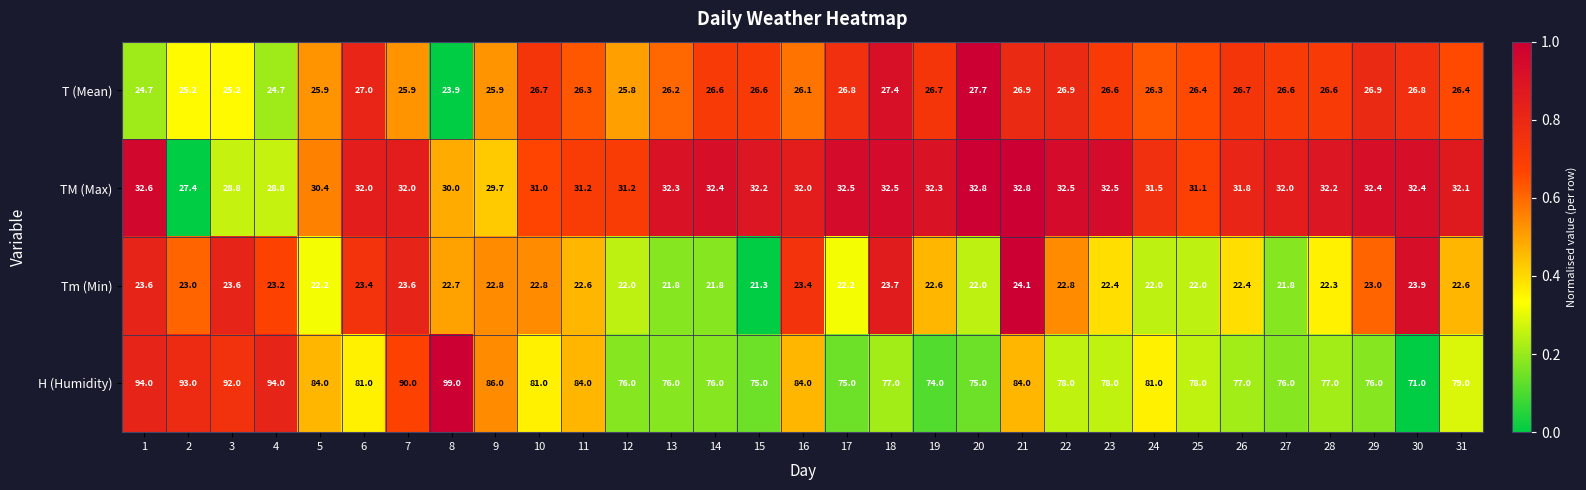

Which series has the widest spread of values?

H (Humidity)